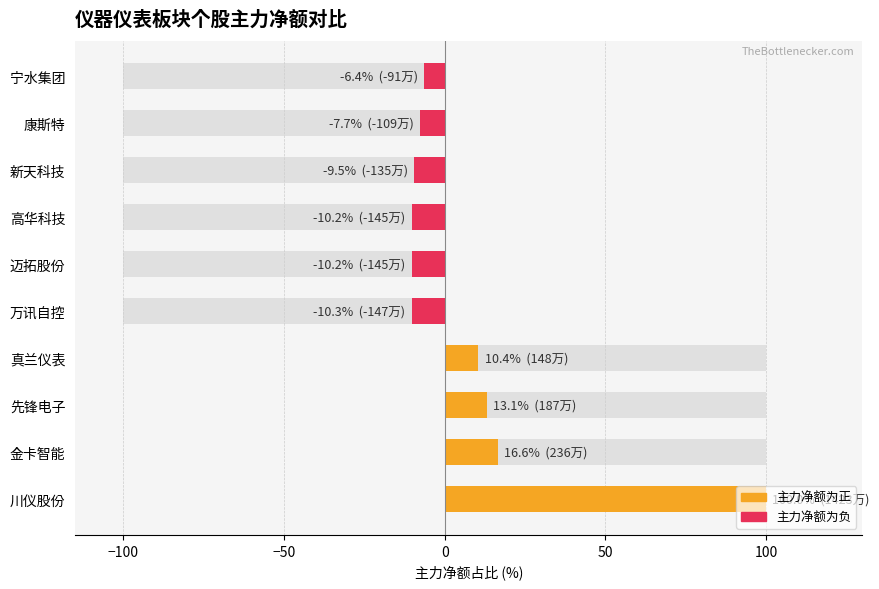

How many distinct data groups are displayed?

1